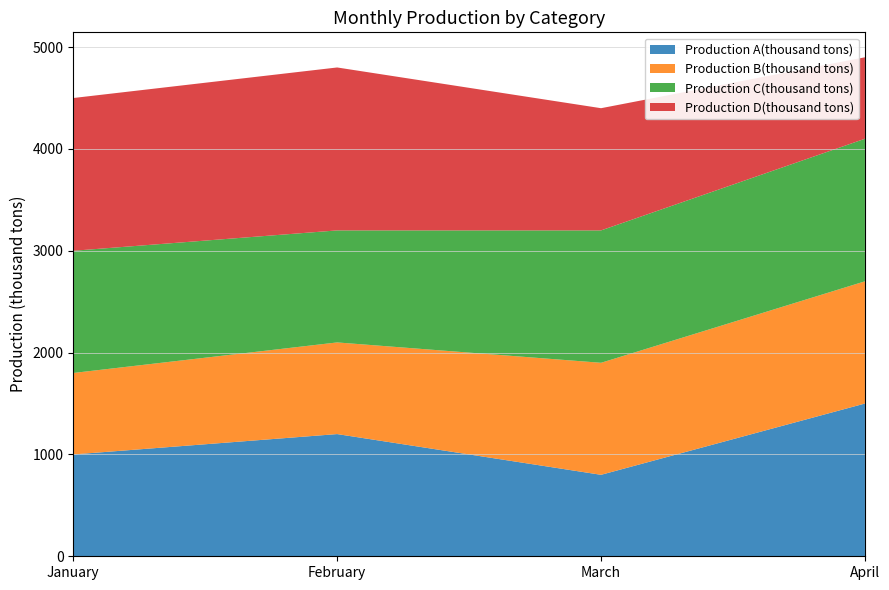

Reading left to right, list all the values displayed in this chart.

Production A(thousand tons): 1000	1200	800	1500
Production B(thousand tons): 800	900	1100	1200
Production C(thousand tons): 1200	1100	1300	1400
Production D(thousand tons): 1500	1600	1200	800